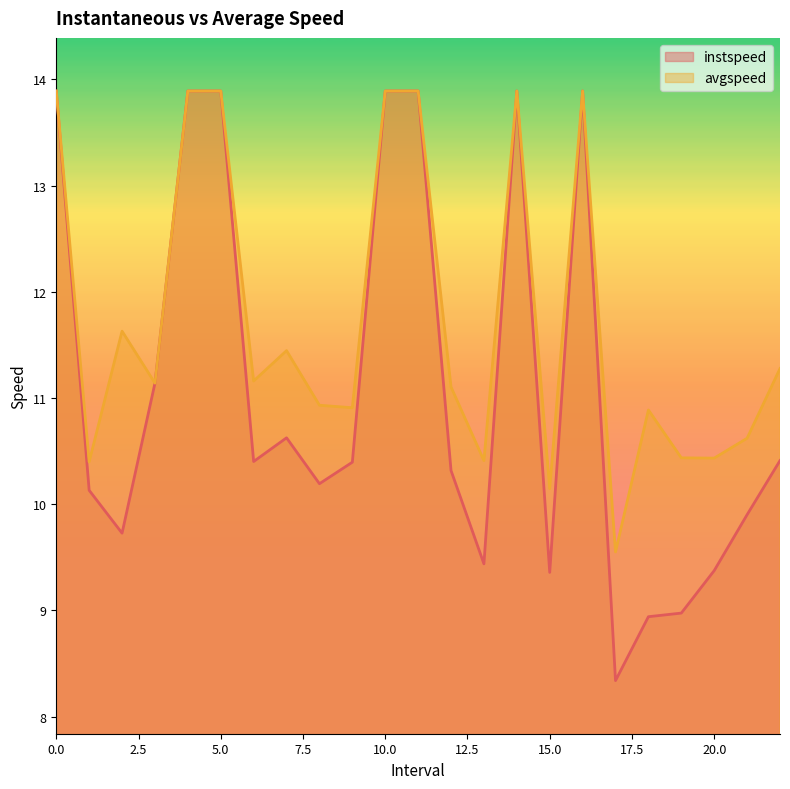

Count the number of categories in the chart.

23